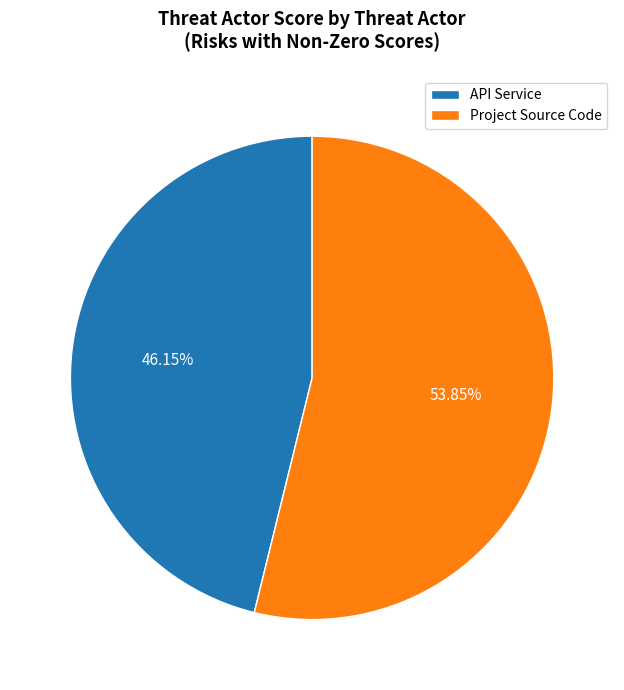

Does Project Source Code represent more than half of the total?

Yes